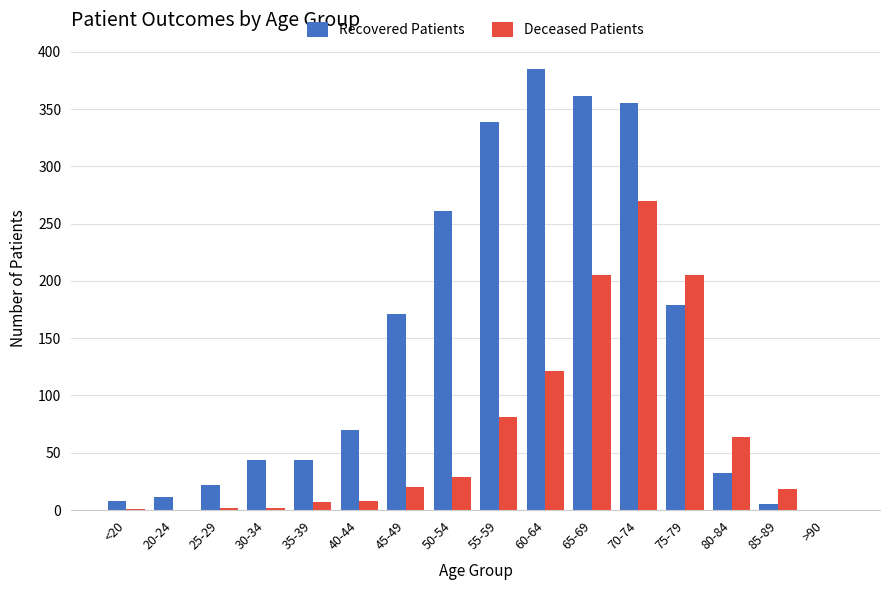

True or false: Deceased Patients has a value of 158 at 20-24.

False